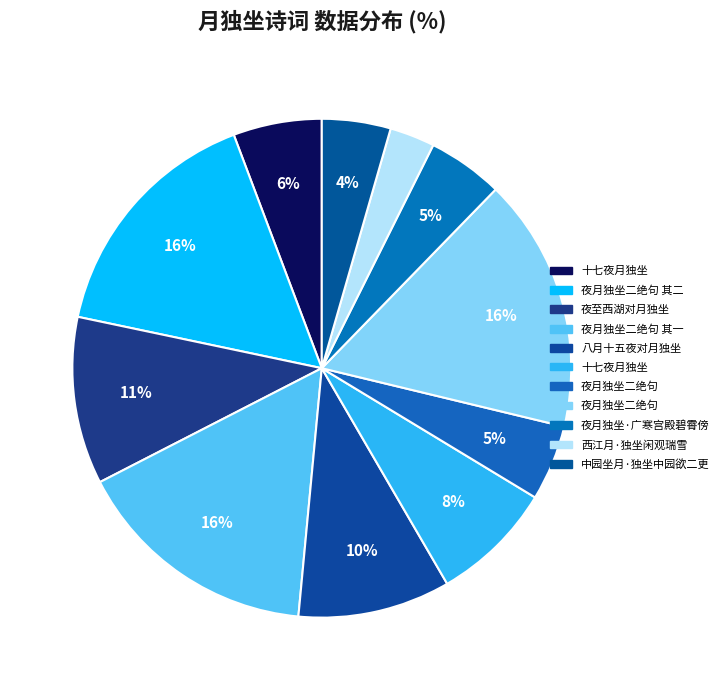

Which slice is the largest?

夜月独坐二绝句